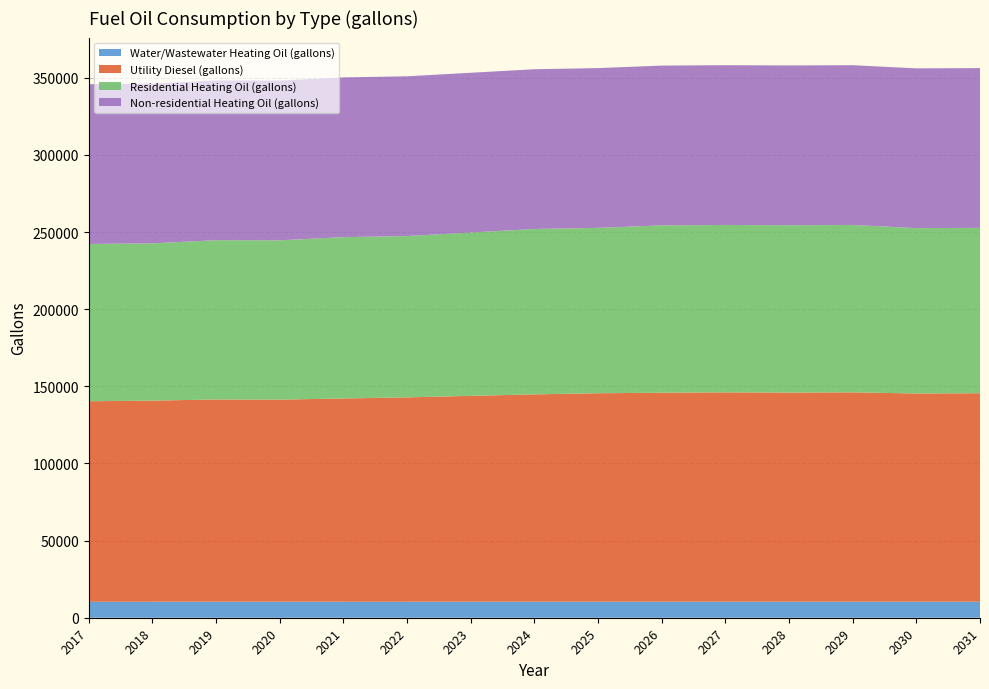

Reading left to right, list all the values displayed in this chart.

Water/Wastewater Heating Oil (gallons): 2017=10356.4	2018=10358.1	2019=10361.7	2020=10361.0	2021=10364.8	2022=10368.3	2023=10372.6	2024=10377.3	2025=10380.9	2026=10382.3	2027=10383.2	2028=10382.6	2029=10383.4	2030=10379.9	2031=10380.7
Utility Diesel (gallons): 2017=129992.8	2018=130396.5	2019=131123.2	2020=131042.4	2021=131769.1	2022=132495.8	2023=133464.7	2024=134433.6	2025=135160.3	2026=135483.3	2027=135725.5	2028=135564.0	2029=135725.5	2030=134998.8	2031=135160.3
Residential Heating Oil (gallons): 2017=101960.7	2018=101960.7	2019=103272.4	2020=103272.4	2021=104584.0	2022=104584.0	2023=105895.7	2024=107207.3	2025=107207.3	2026=108519.0	2027=108519.0	2028=108519.0	2029=108519.0	2030=107207.3	2031=107207.3
Non-residential Heating Oil (gallons): 2017=103579.8	2018=103579.8	2019=103579.8	2020=103579.8	2021=103579.8	2022=103579.8	2023=103579.8	2024=103579.8	2025=103579.8	2026=103579.8	2027=103579.8	2028=103579.8	2029=103579.8	2030=103579.8	2031=103579.8